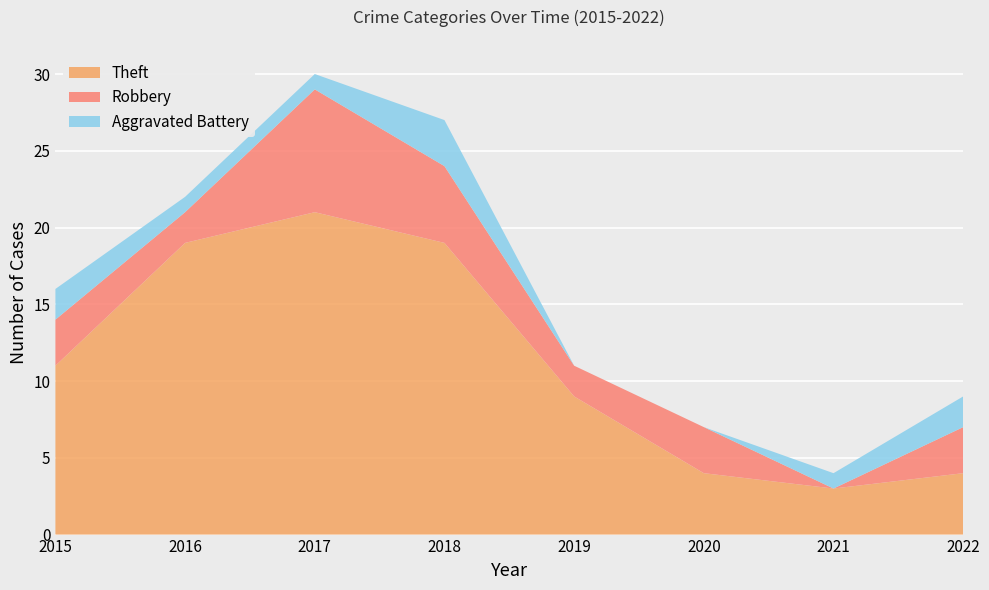

Reading left to right, what are all the values shown in this chart?

Theft: 11	19	21	19	9	4	3	4
Robbery: 3	2	8	5	2	3	0	3
Aggravated Battery: 2	1	1	3	0	0	1	2